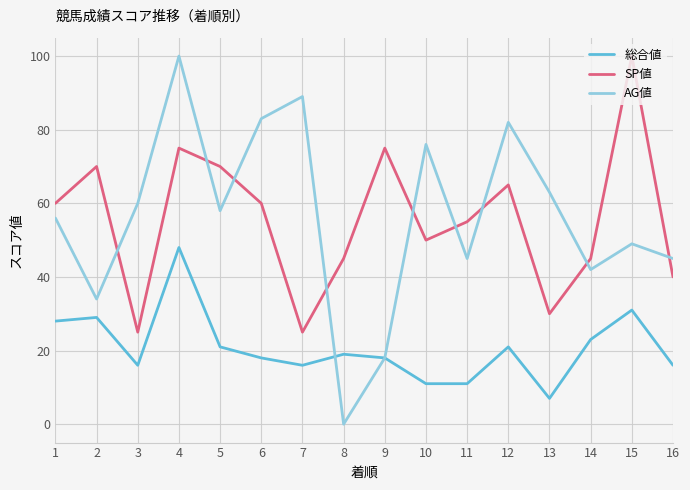

Reading left to right, transcribe all the data shown in this chart.

総合値: 28	29	16	48	21	18	16	19	18	11	11	21	7	23	31	16
SP値: 60	70	25	75	70	60	25	45	75	50	55	65	30	45	100	40
AG値: 56	34	60	100	58	83	89	0	18	76	45	82	63	42	49	45